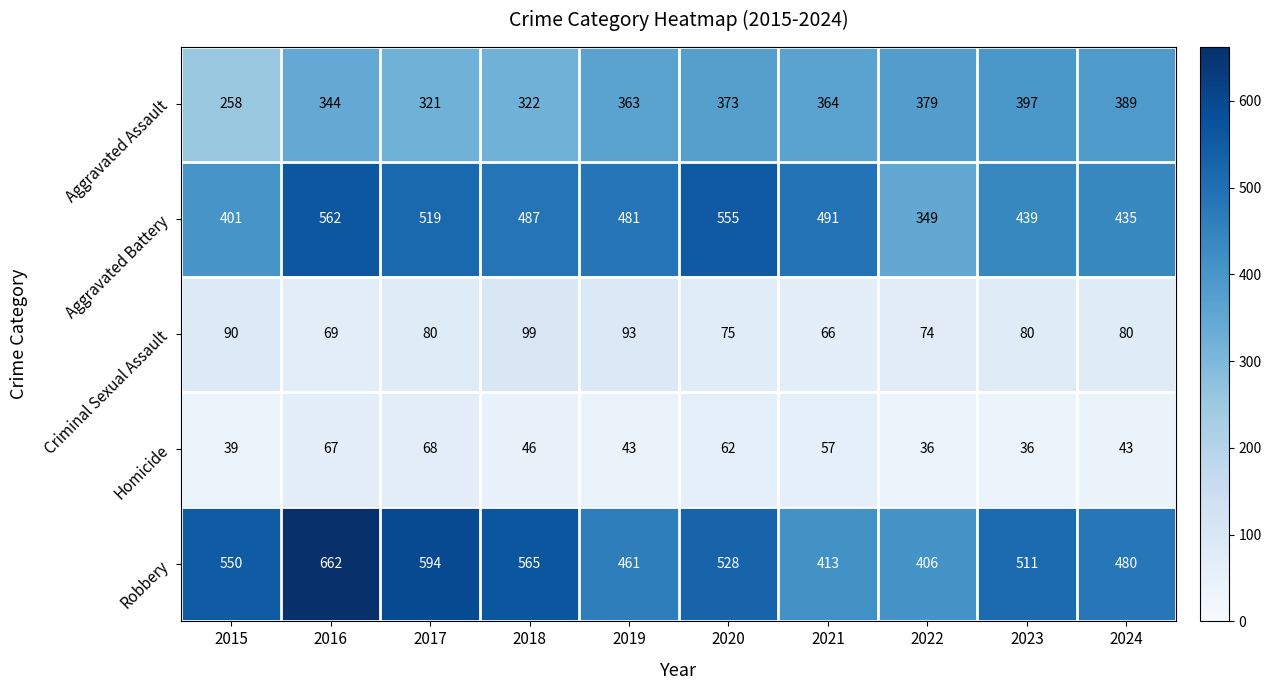

What is the total value across all series at 2015?

1338